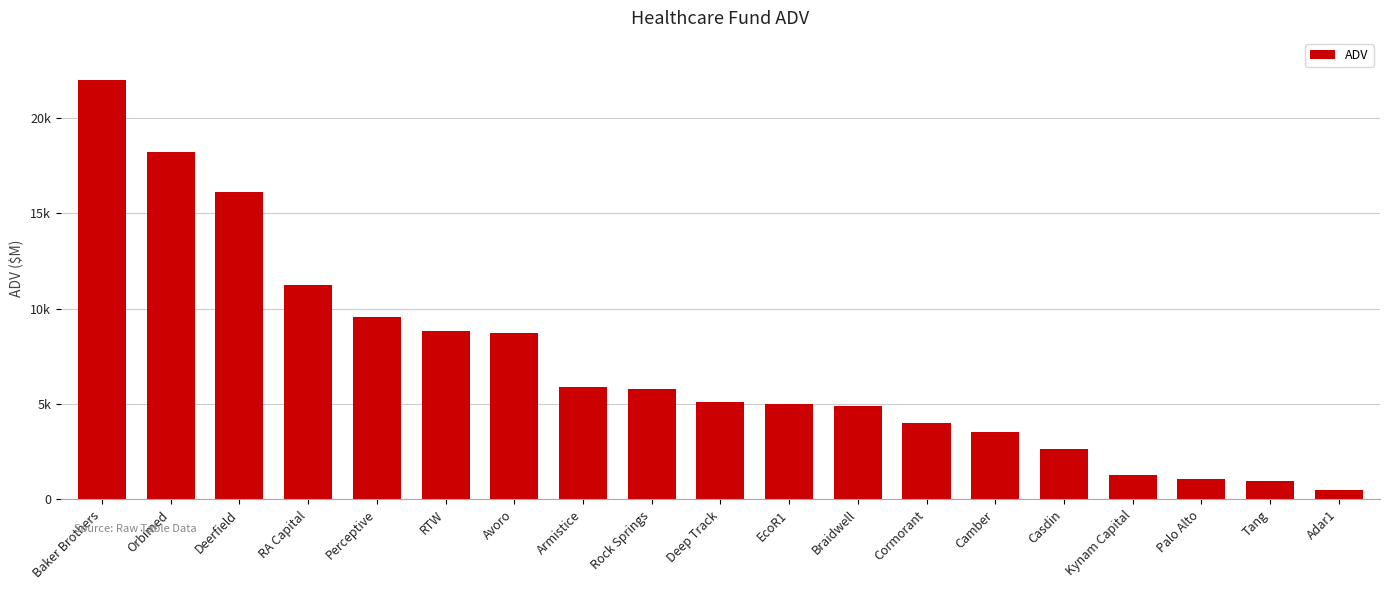

Does the chart contain any negative values?

No